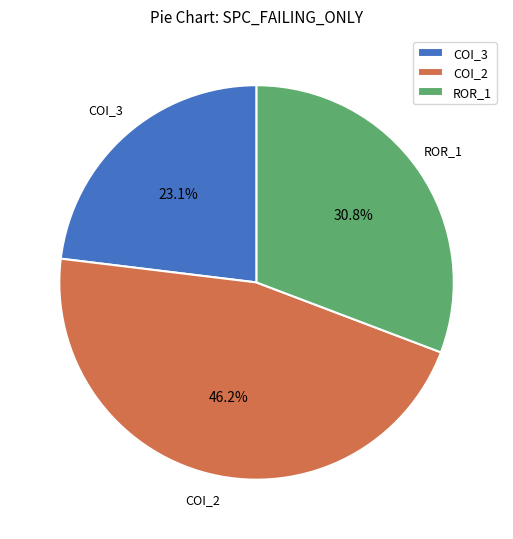

How many slices are in this pie chart?

3